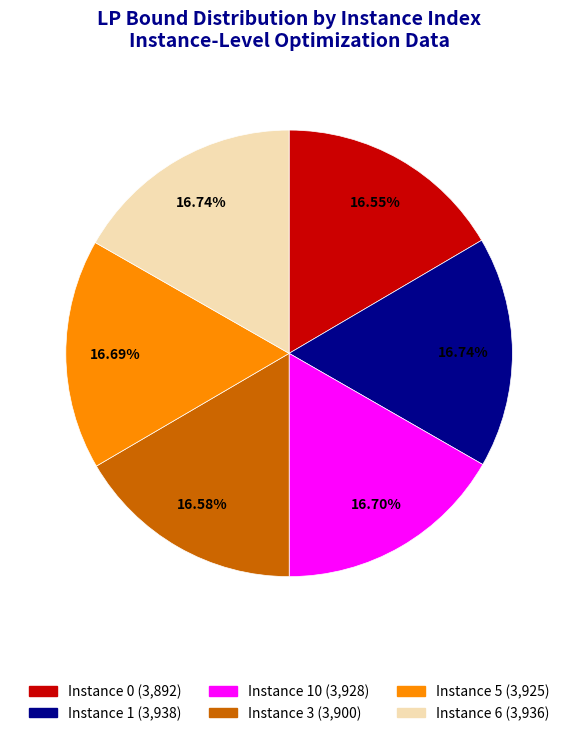

Combined, do Instance 10 (3,928) and Instance 6 (3,936) account for over 50%?

No